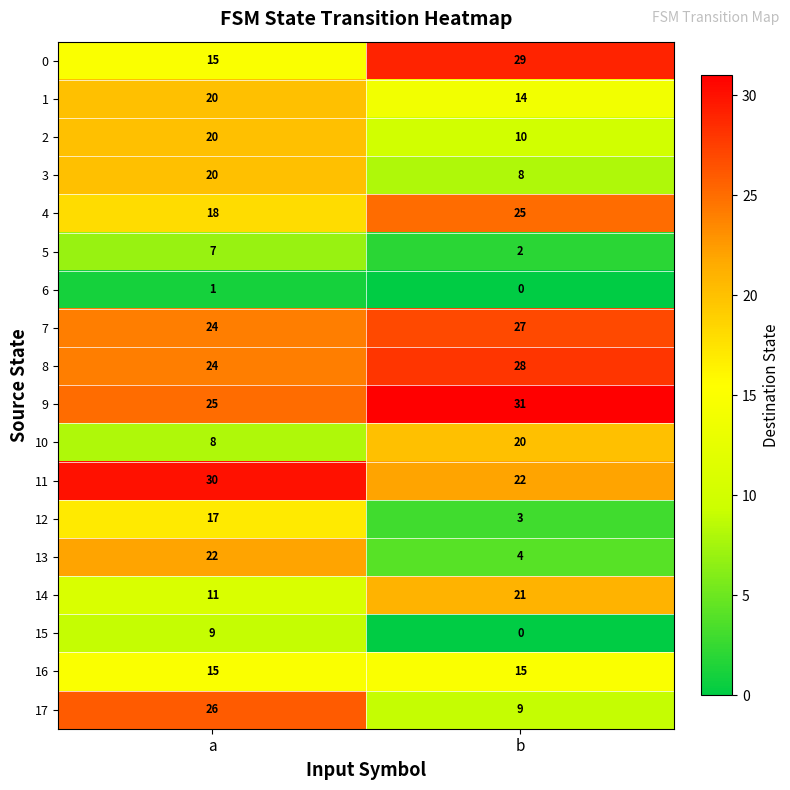

True or false: 16 has a value of 15 at a.

True